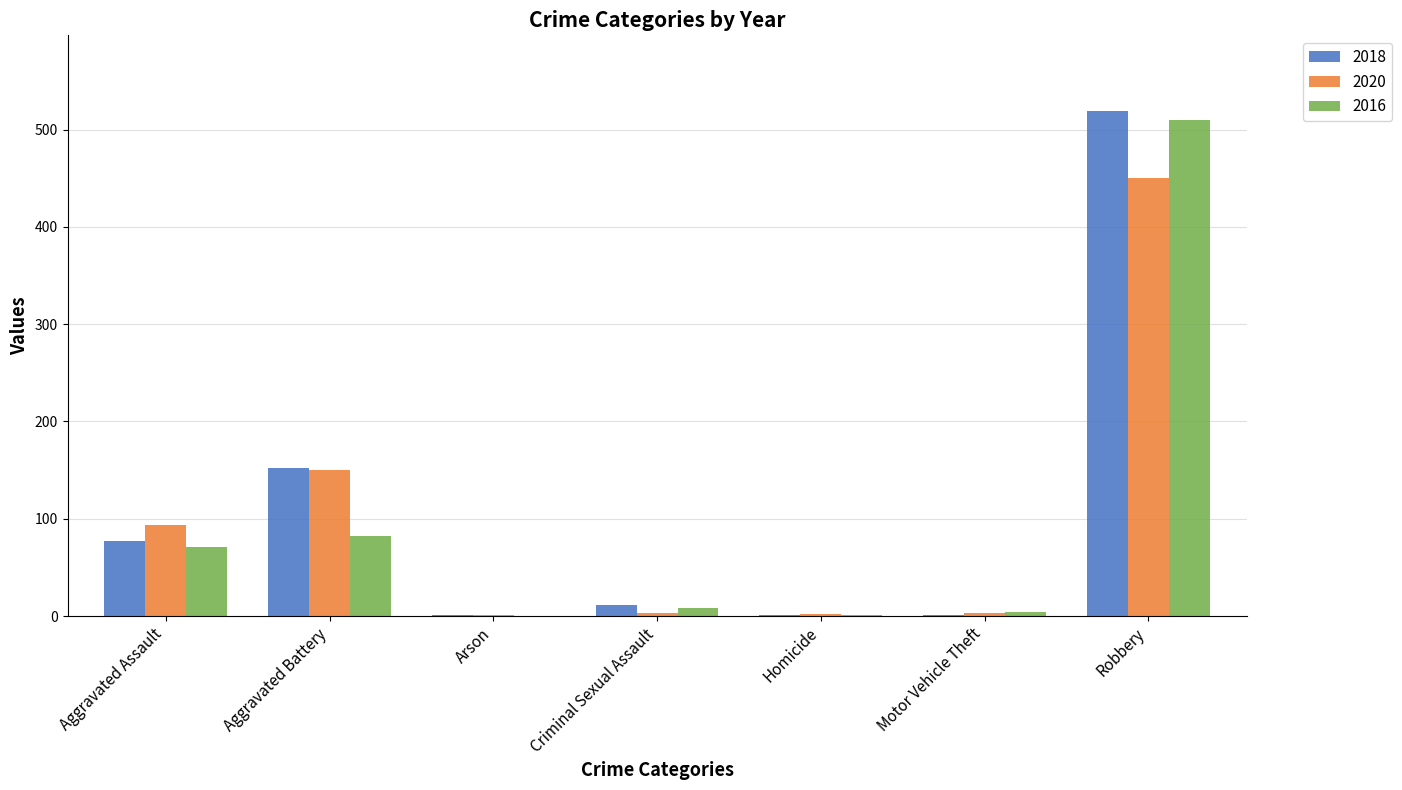

What is the average value of the 2018 series?

109